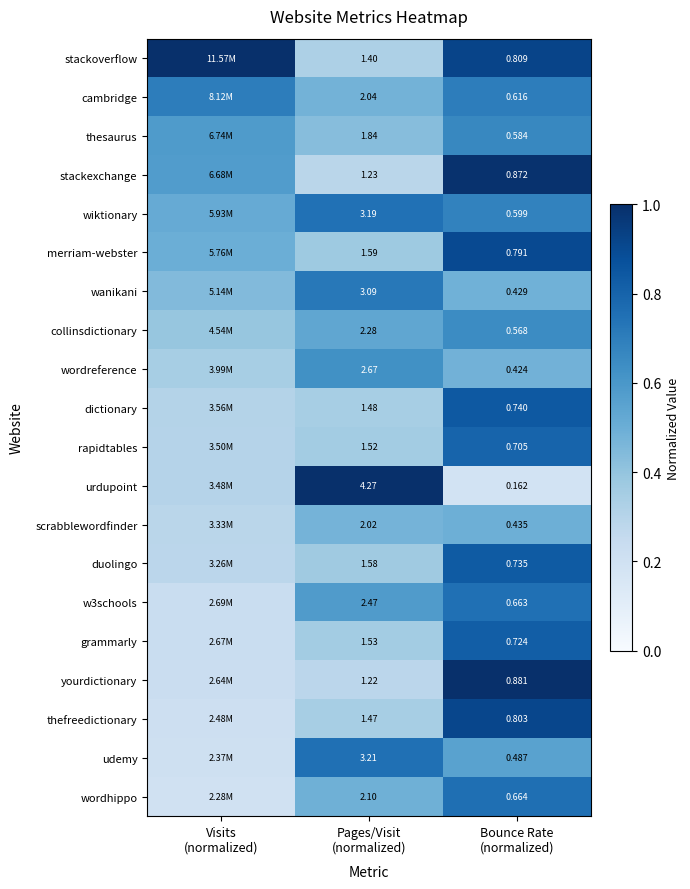

What is the total value across all series at Pages/Visit
(normalized)?

42.2